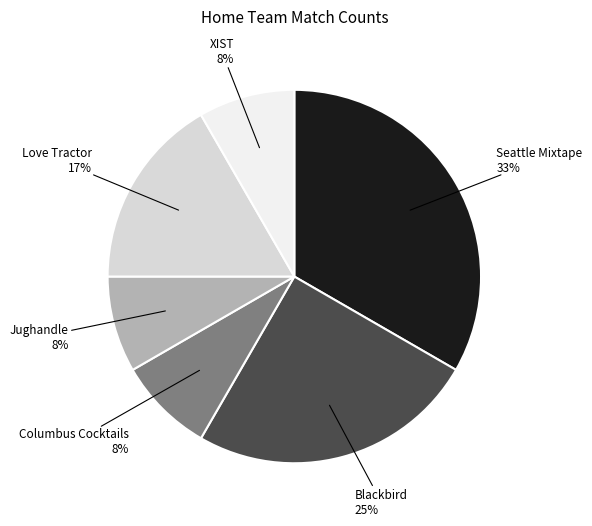

Is there a majority slice in this chart?

No